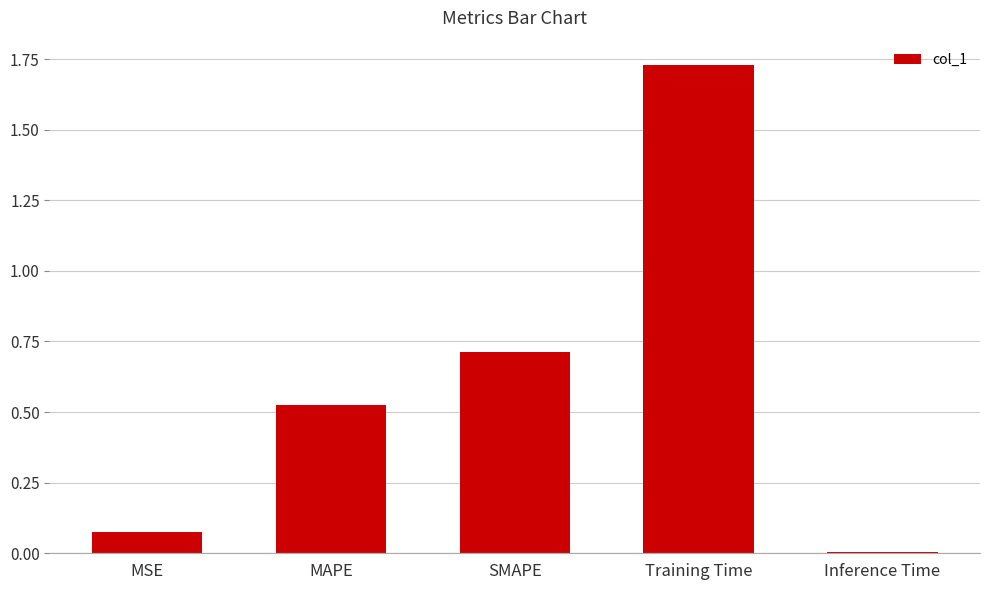

What is the label of the 5th bar from the left?

Inference Time